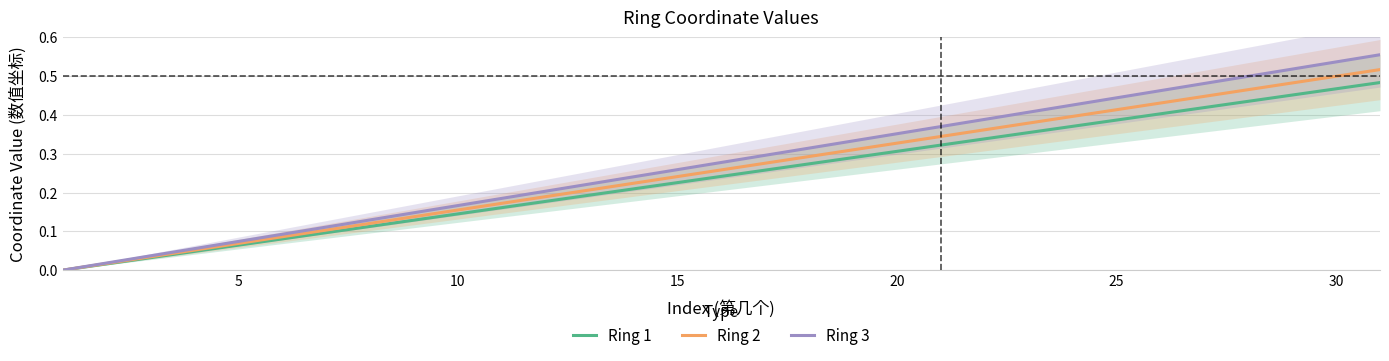

The Ring 1 series shows 0.1 at 25. True or false?

False